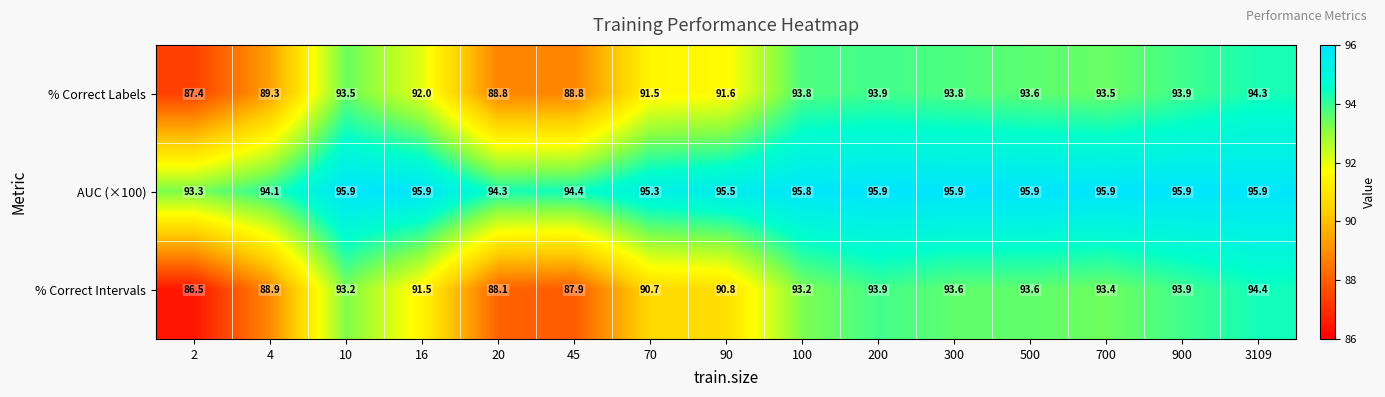

Which category has the lowest value across all series?

2